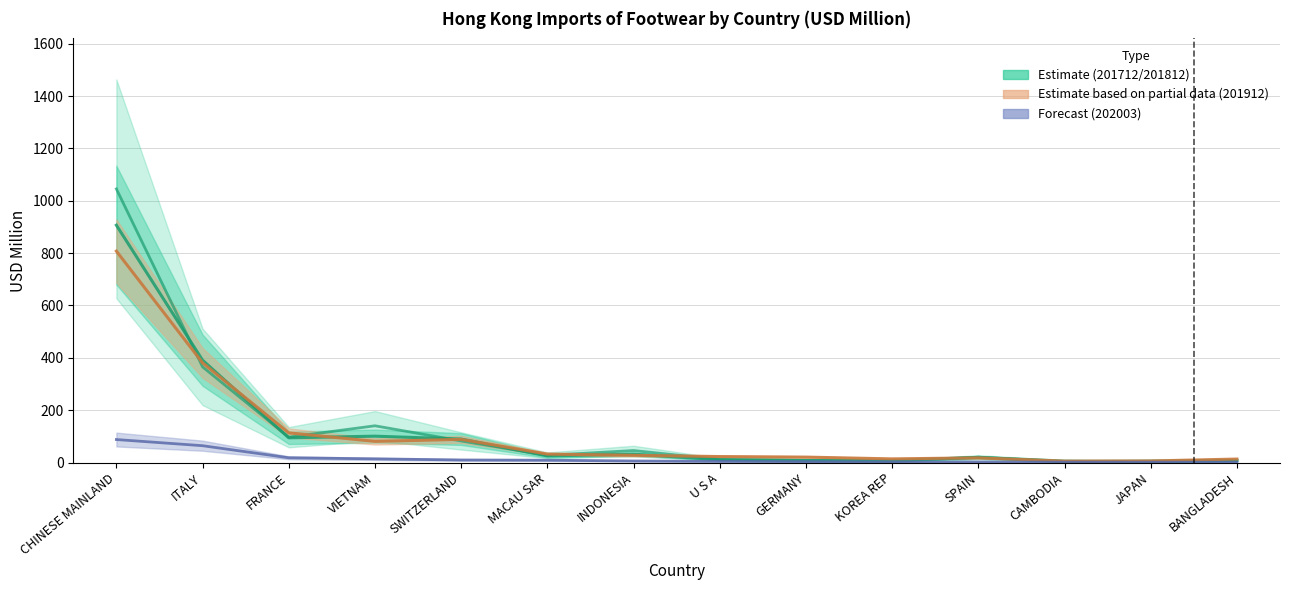

At which label does 201812 reach its minimum?

CAMBODIA